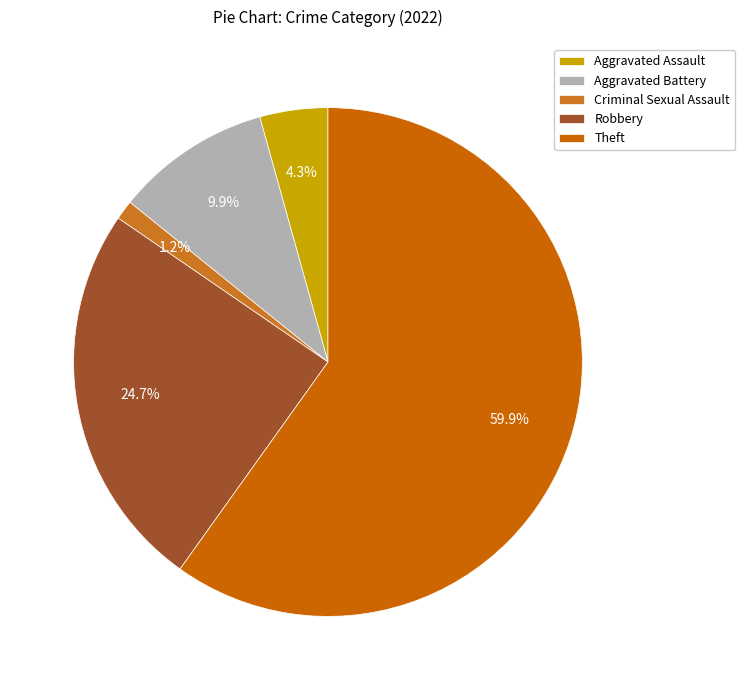

Rank the categories by value from lowest to highest.

Criminal Sexual Assault, Aggravated Assault, Aggravated Battery, Robbery, Theft